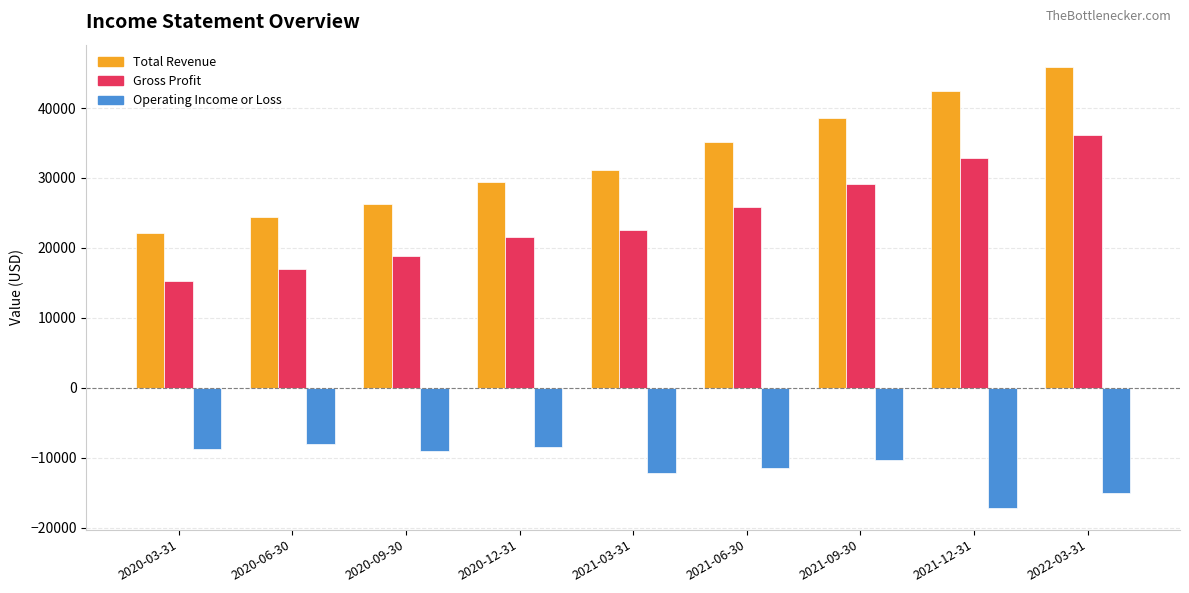

At how many categories does at least one series exceed 32879?

4